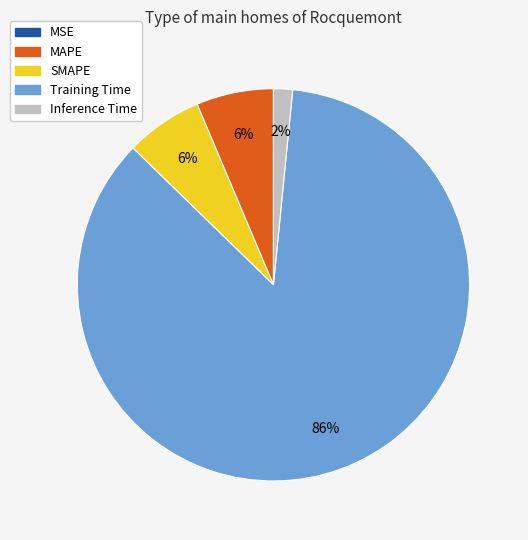

Which slice is the largest?

Training Time